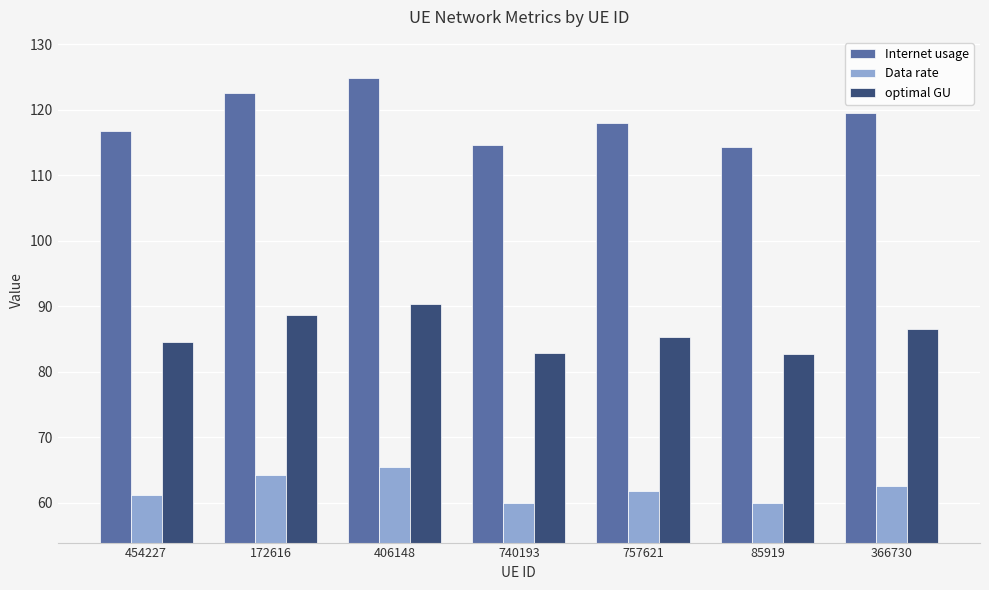

List the series in order of their overall mean, highest first.

Internet usage, optimal GU, Data rate